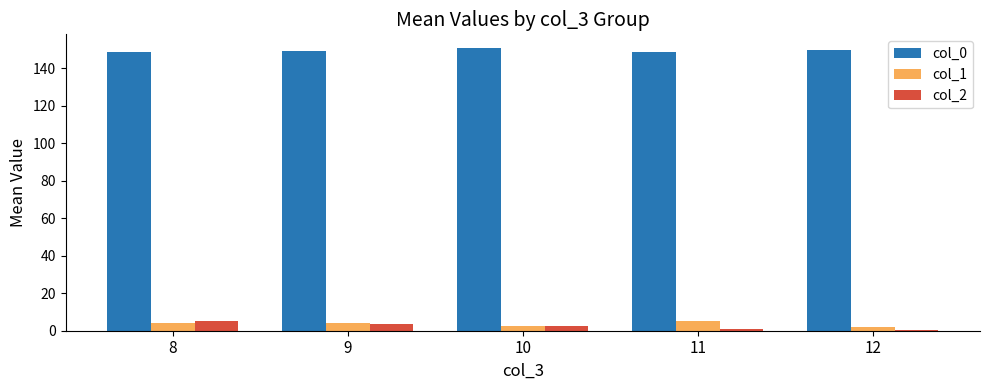

Which series has the largest total across all categories?

col_0